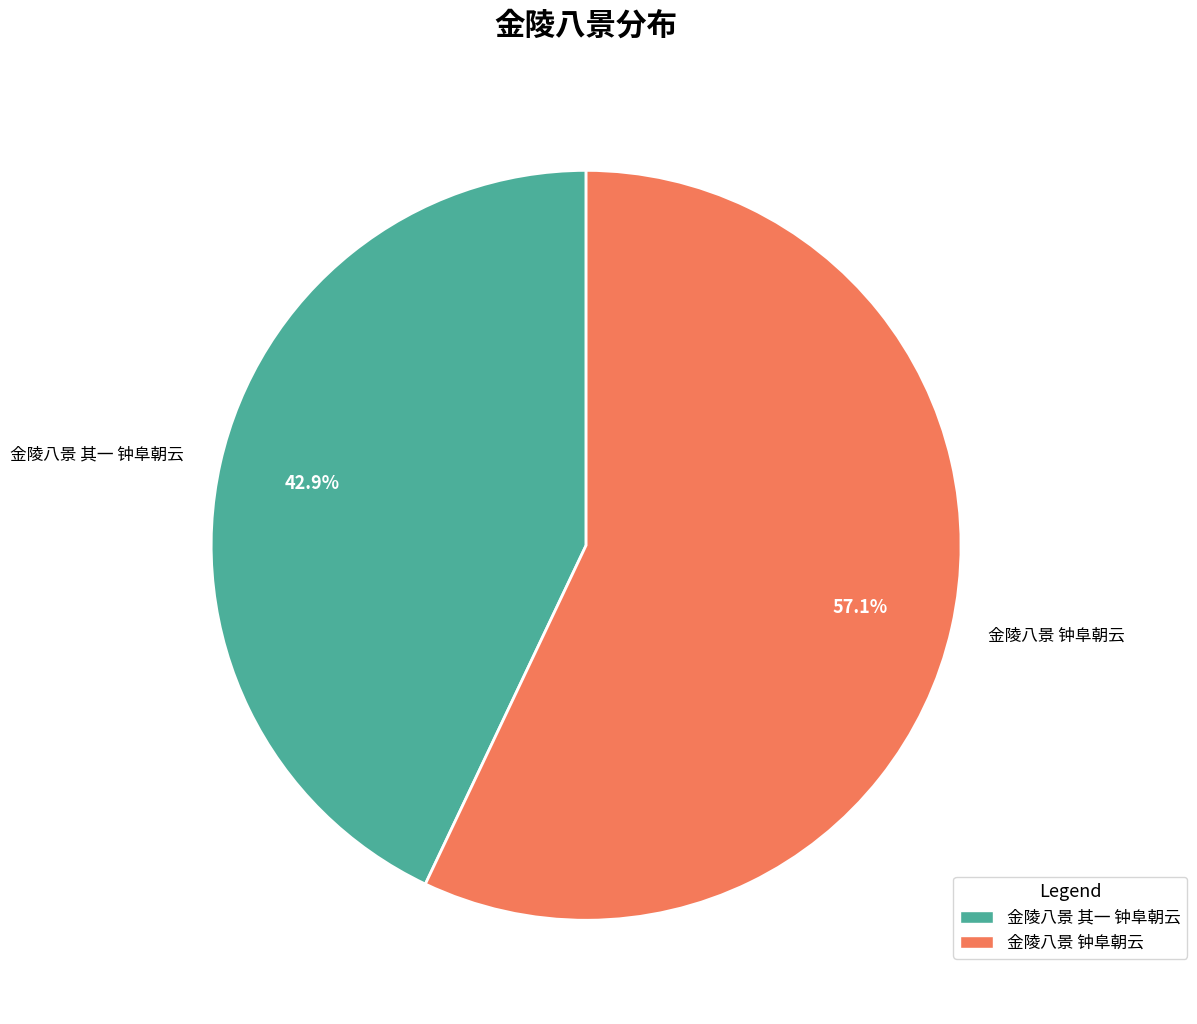

Which category has the smallest portion of the pie?

金陵八景 其一 钟阜朝云